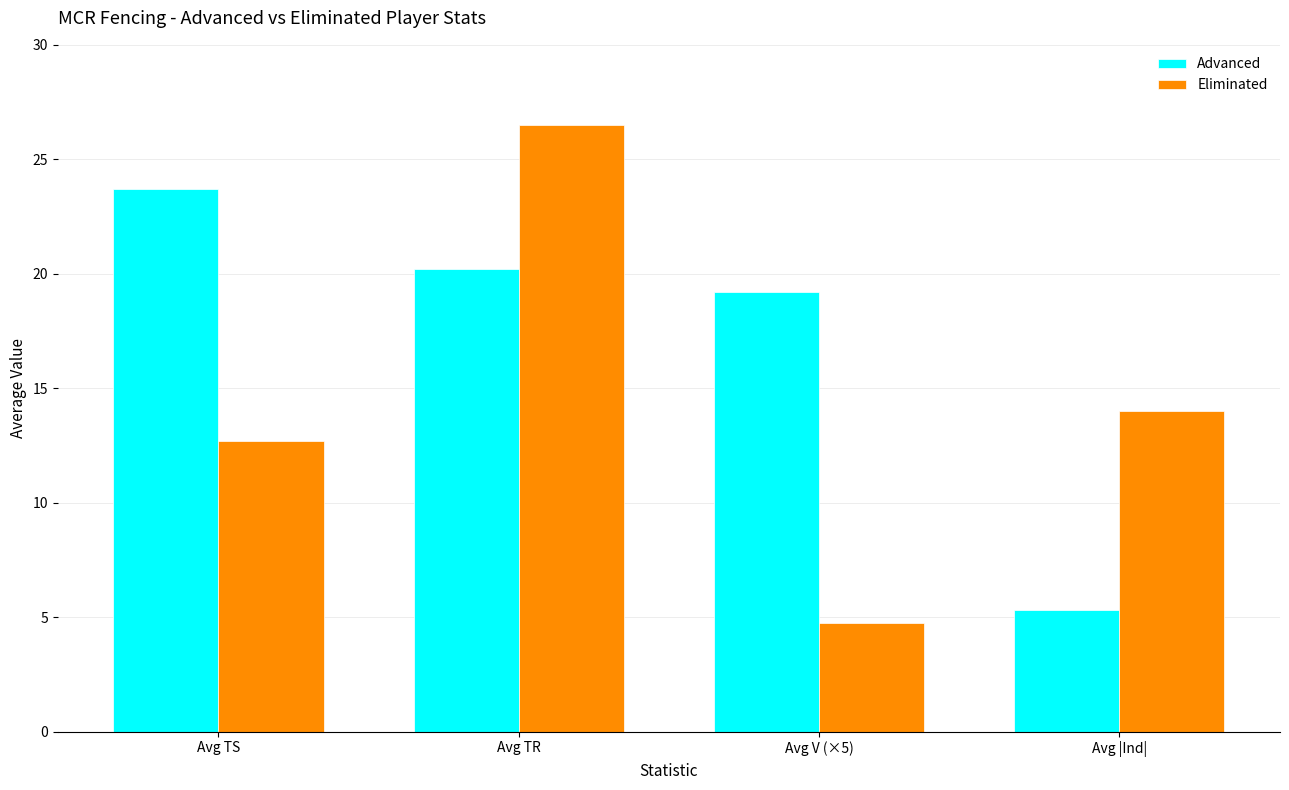

What is the smallest value displayed?

4.8